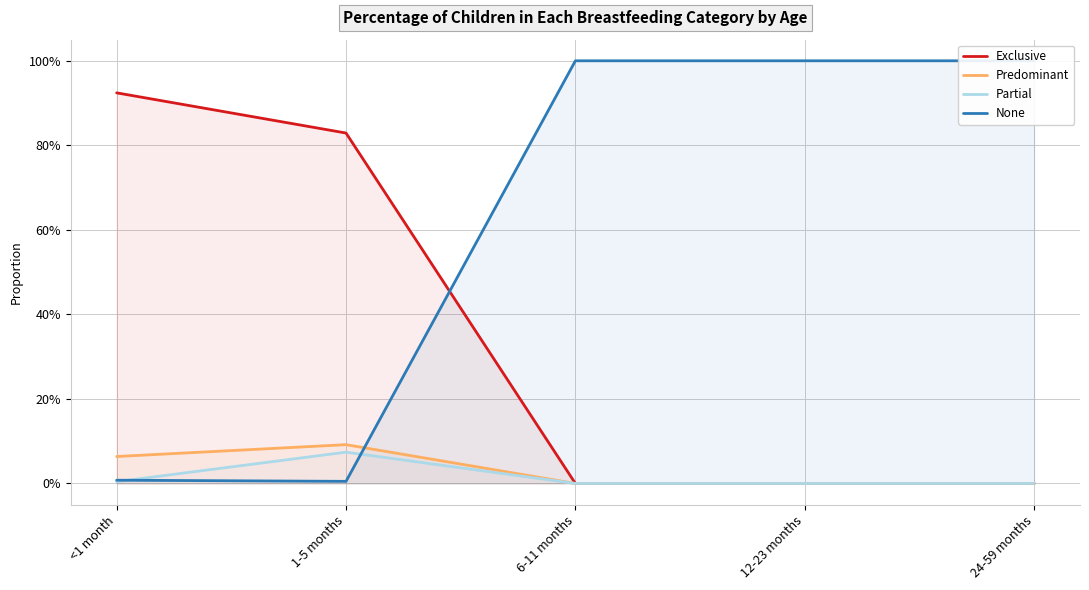

Is the value of Exclusive at <1 month greater than the value of Predominant at <1 month?

Yes